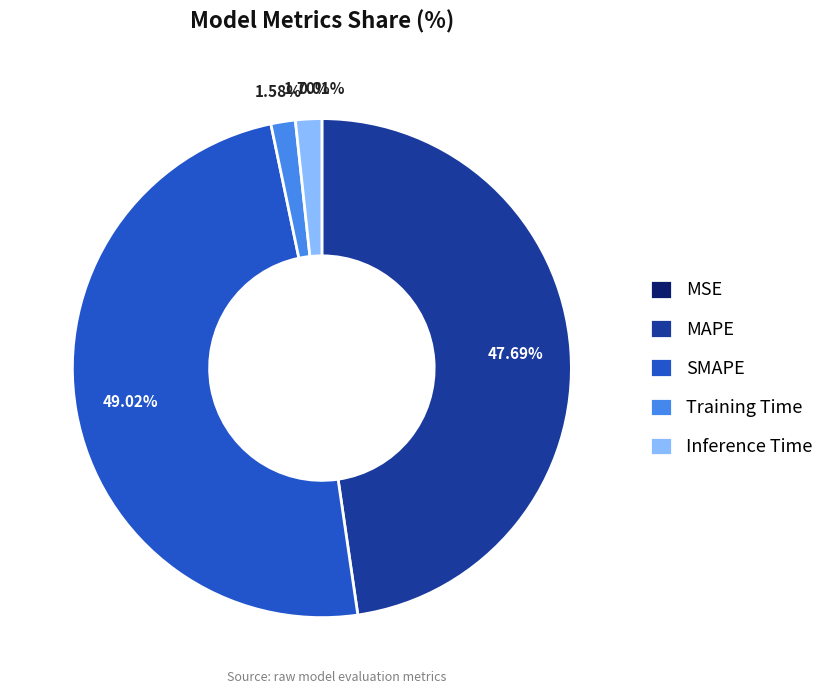

To the nearest percent, what is the difference between the largest and smallest slice percentages?

49%